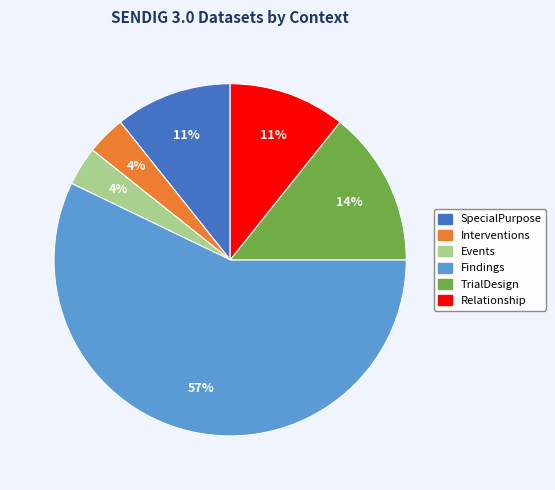

To the nearest percent, what is the average slice percentage?

17%